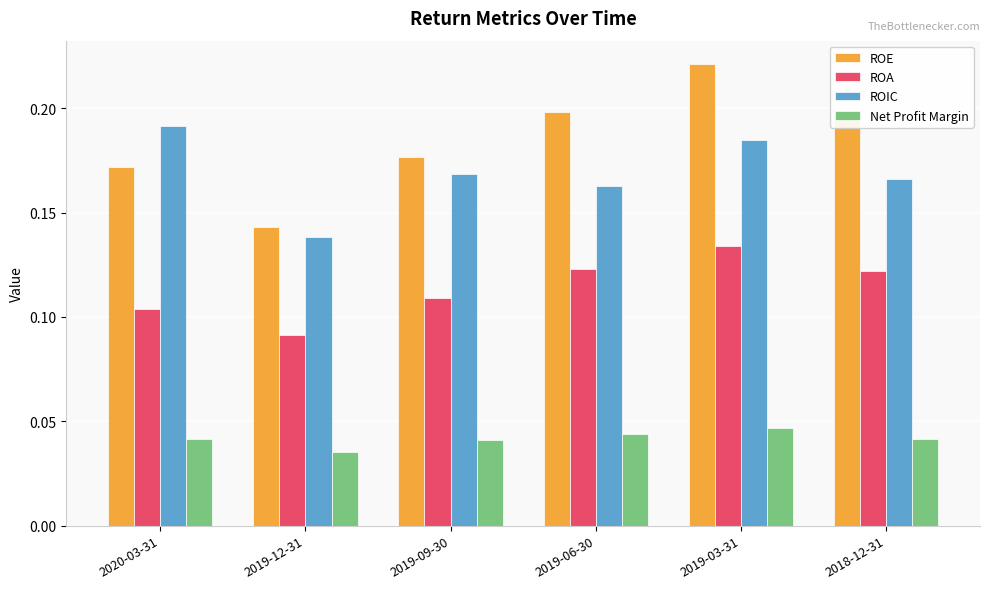

How many bars are there in total?

24